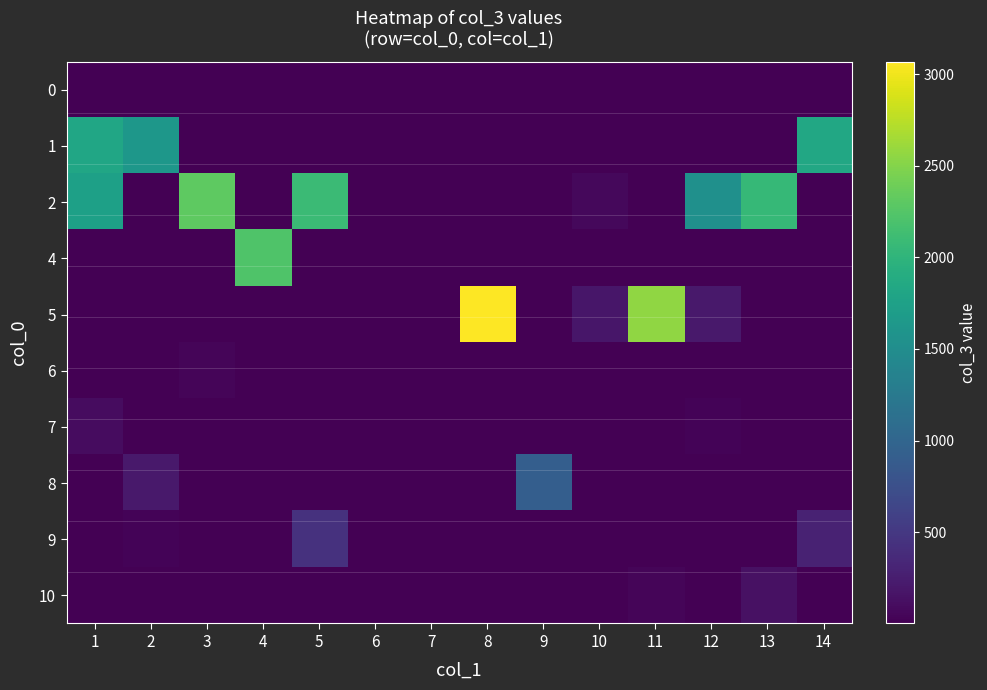

Reading left to right, list all the values displayed in this chart.

0: 1=1	2=1	3=1	4=1	5=1	6=1	7=1	8=1	9=1	10=1	11=1	12=1	13=1	14=1
1: 1=1816	2=1626	3=1	4=1	5=1	6=1	7=1	8=1	9=1	10=1	11=1	12=1	13=1	14=1845
2: 1=1741	2=1	3=2302	4=1	5=2088	6=1	7=1	8=1	9=1	10=65	11=1	12=1544	13=2054	14=1
4: 1=1	2=1	3=1	4=2229	5=1	6=1	7=1	8=1	9=1	10=1	11=1	12=1	13=1	14=1
5: 1=1	2=1	3=1	4=1	5=1	6=1	7=1	8=3069	9=1	10=192	11=2560	12=211	13=1	14=1
6: 1=1	2=1	3=45	4=2	5=1	6=1	7=1	8=1	9=1	10=1	11=1	12=1	13=1	14=1
7: 1=103	2=1	3=1	4=1	5=1	6=1	7=1	8=1	9=1	10=1	11=1	12=26	13=1	14=1
8: 1=1	2=214	3=1	4=1	5=1	6=1	7=1	8=2	9=912	10=1	11=1	12=1	13=1	14=1
9: 1=1	2=33	3=1	4=1	5=441	6=1	7=1	8=1	9=1	10=1	11=1	12=1	13=1	14=295
10: 1=1	2=1	3=3	4=3	5=1	6=1	7=1	8=1	9=1	10=1	11=47	12=1	13=138	14=3